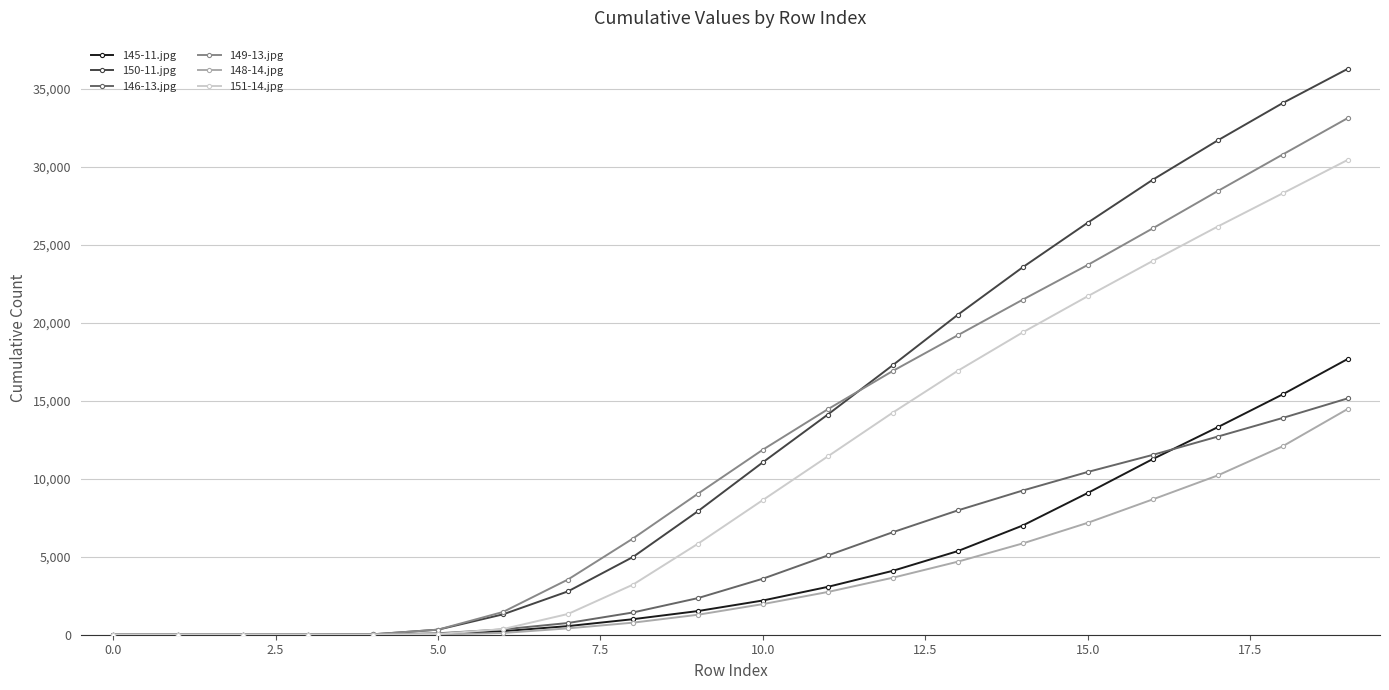

At how many categories does at least one series exceed 27075?

4